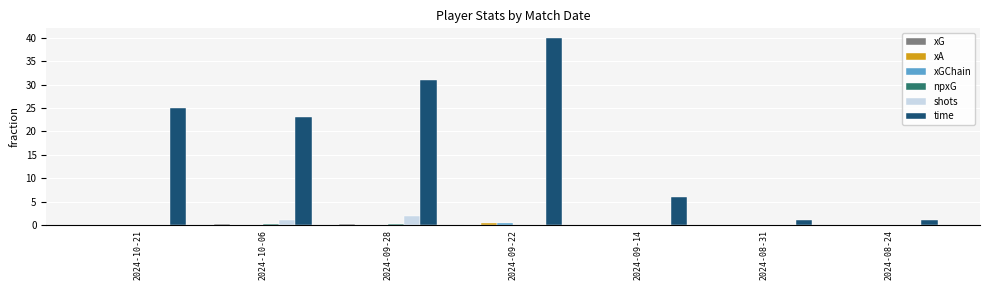

What is the spread (max minus min) of values at 2024-10-06?

23.0